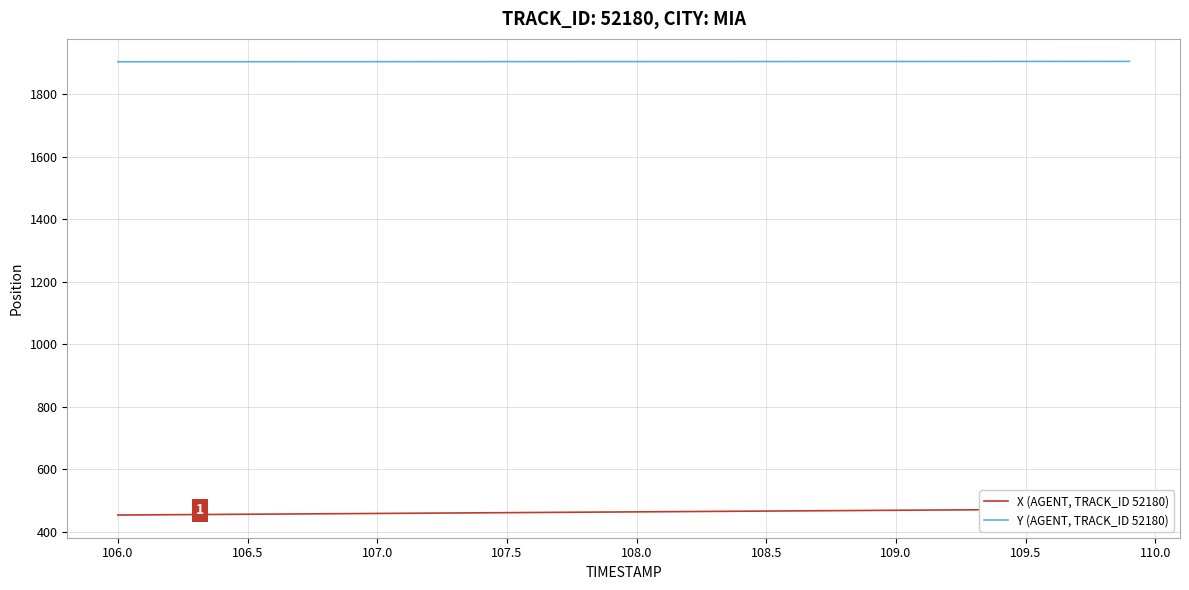

The Y (AGENT, TRACK_ID 52180) series shows 782.9 at 106.0. True or false?

False